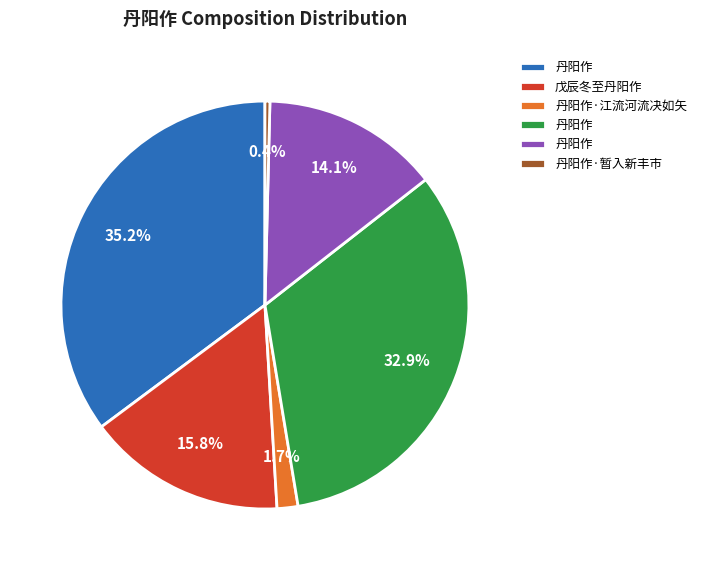

Is there a majority slice in this chart?

No